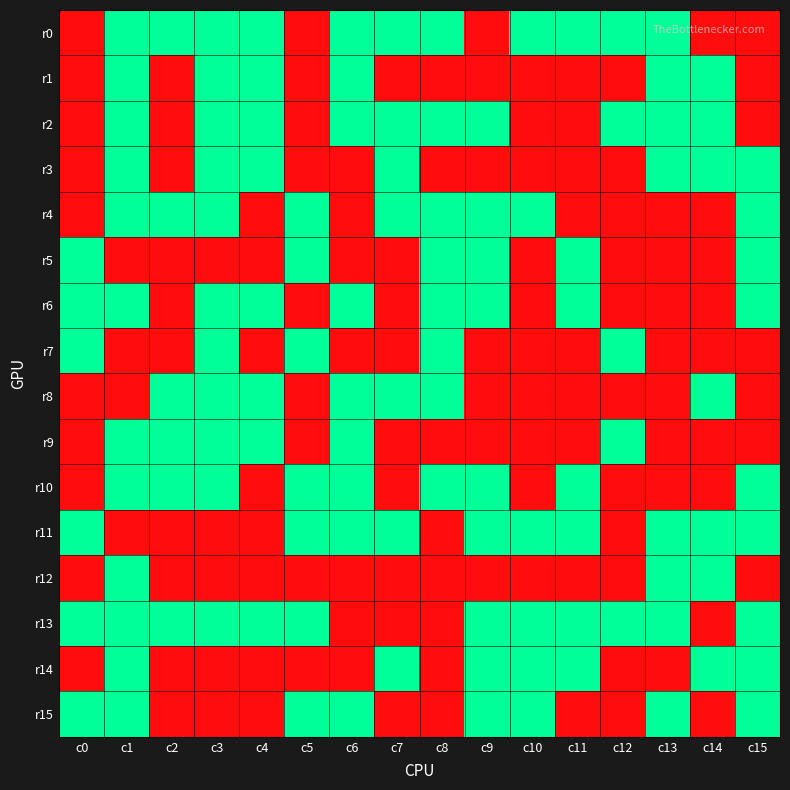

Which category has the highest value across all series?

c1